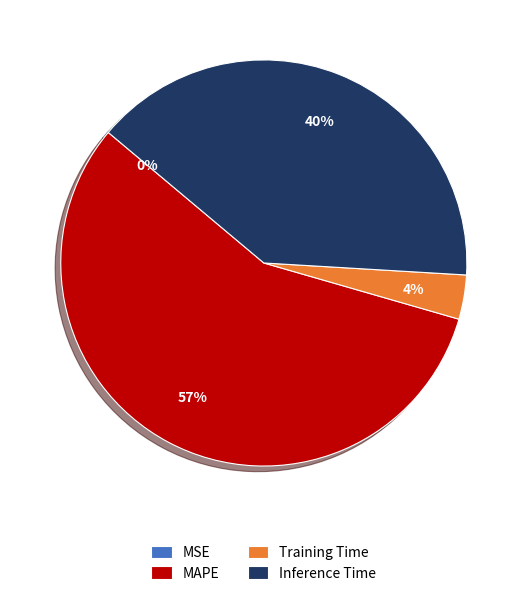

Is it true that MAPE is 63% of the pie?

False